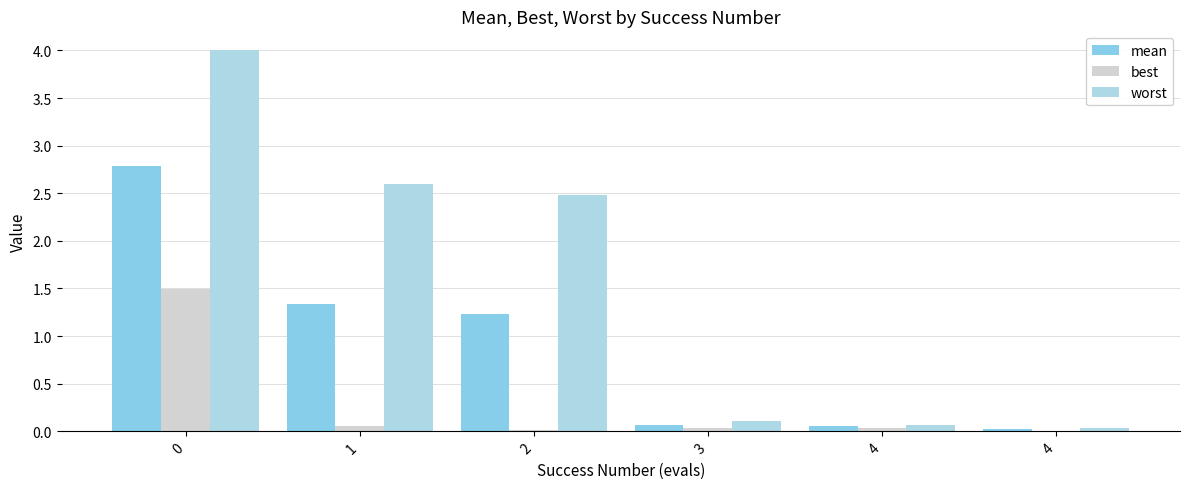

What are all the series names shown in the legend?

mean, best, worst